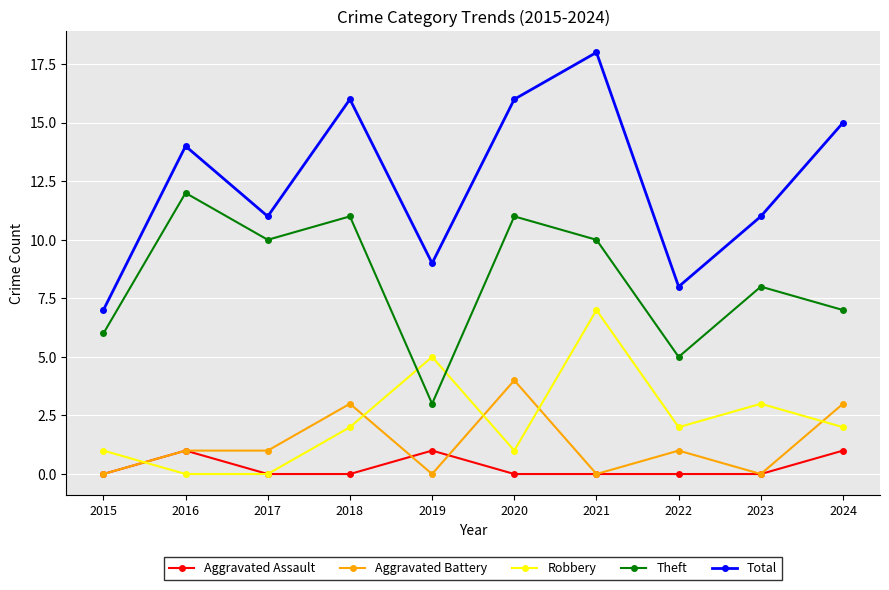

The Aggravated Battery series shows 3 at 2024. True or false?

True